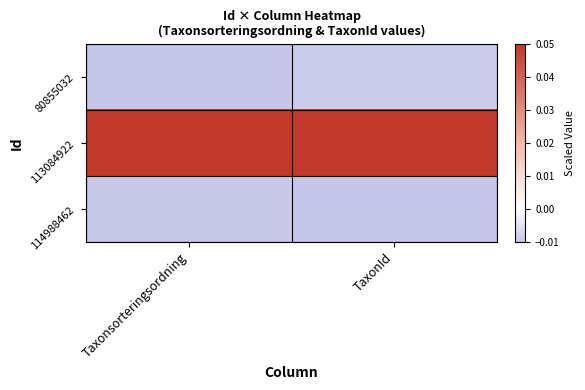

Reading left to right, list all the values displayed in this chart.

80855032: Taxonsorteringsordning=-0.0	TaxonId=-0.0
113084922: Taxonsorteringsordning=0.1	TaxonId=0.1
114988462: Taxonsorteringsordning=-0.0	TaxonId=-0.0